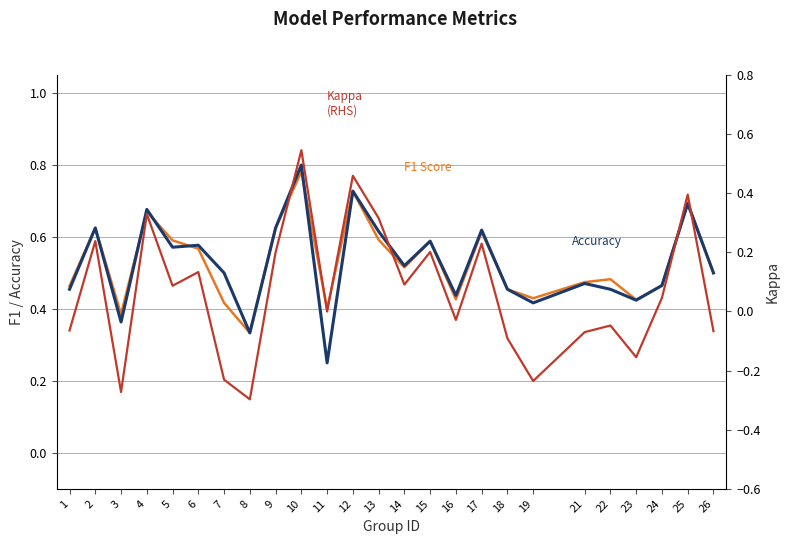

How many interior local peaks does the Accuracy series have?

9